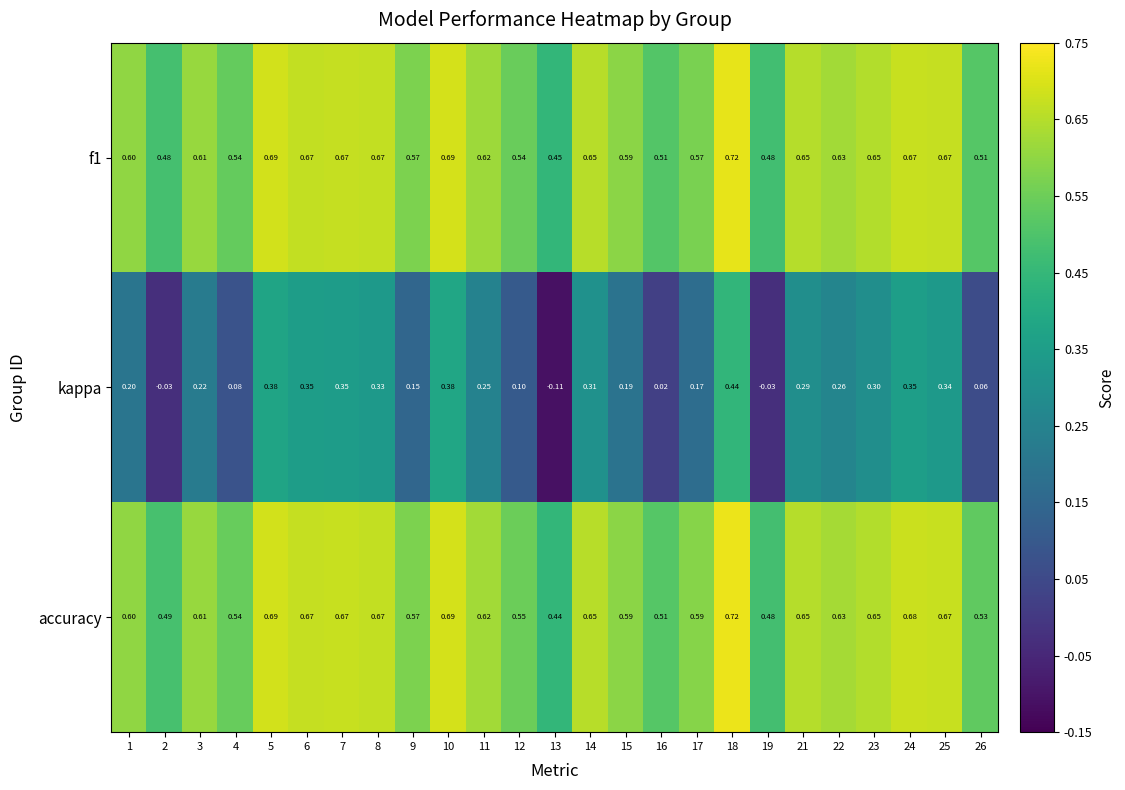

Which series changed the most between 2 and 7?

kappa